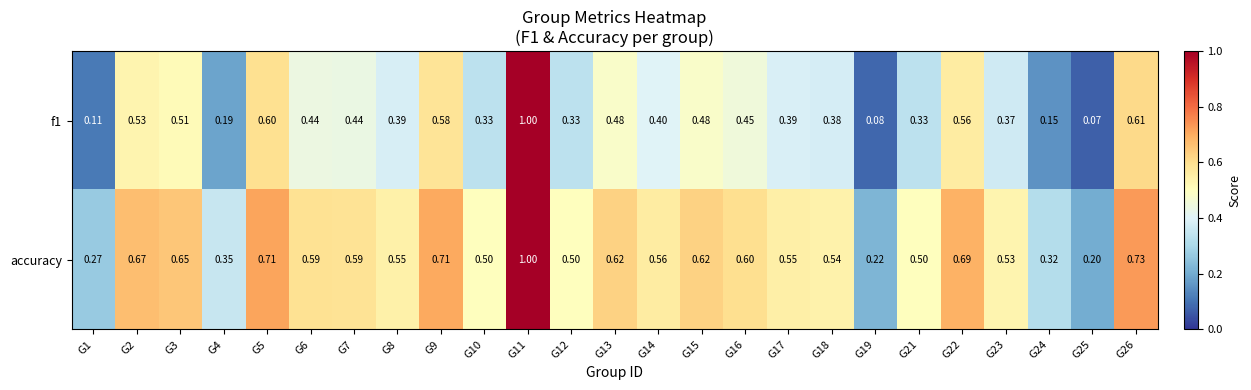

Which label corresponds to the largest value in the chart?

G11